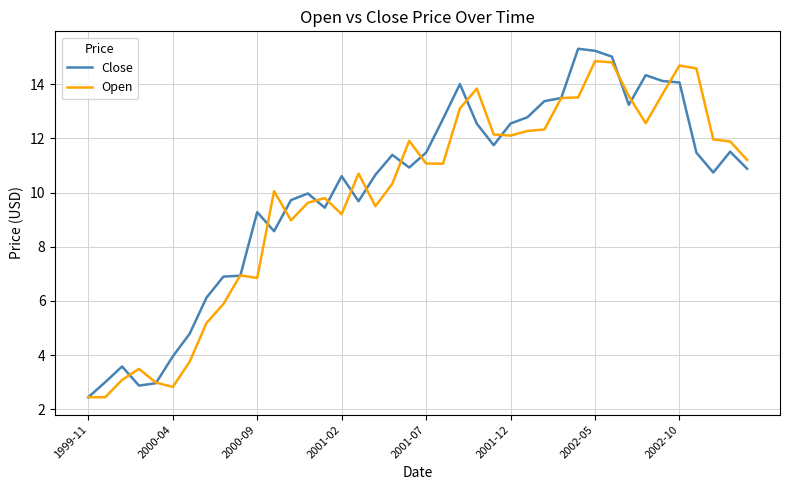

What is the highest value of the Close series?

15.3